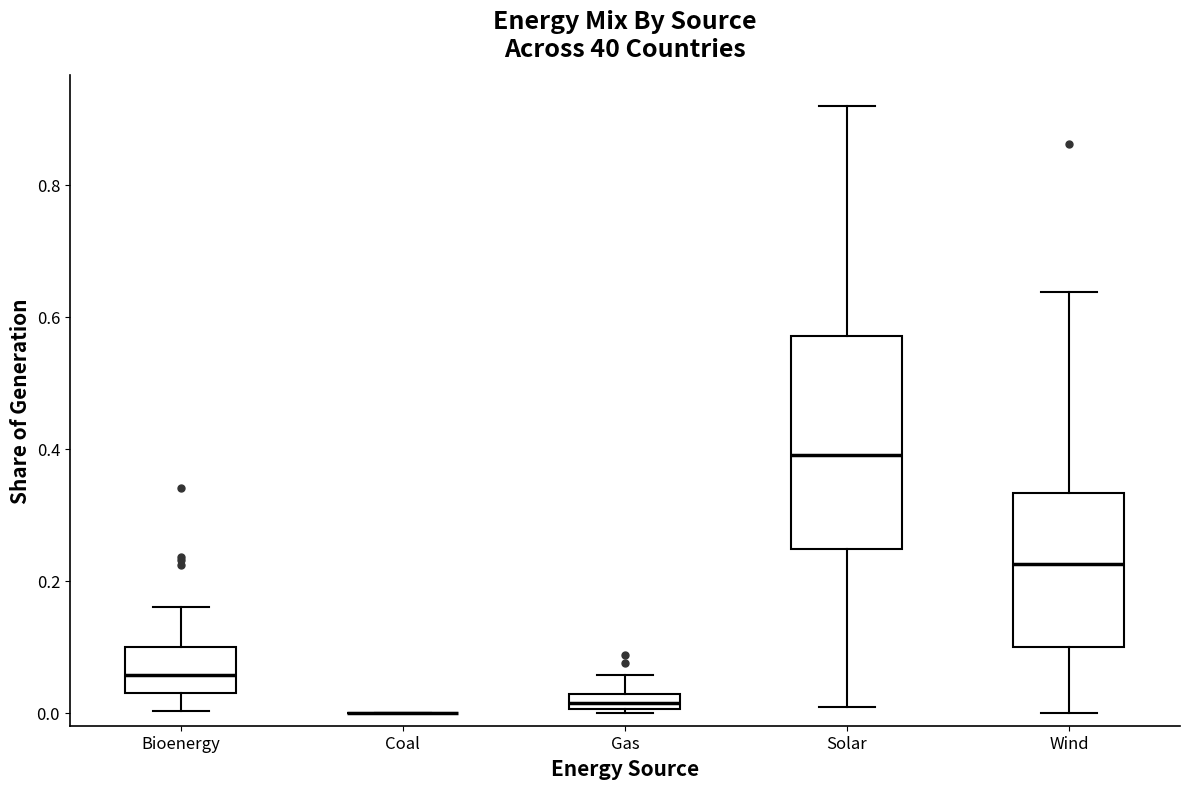

Comparing the boxes themselves (not the whiskers), which one is the tallest?

Solar